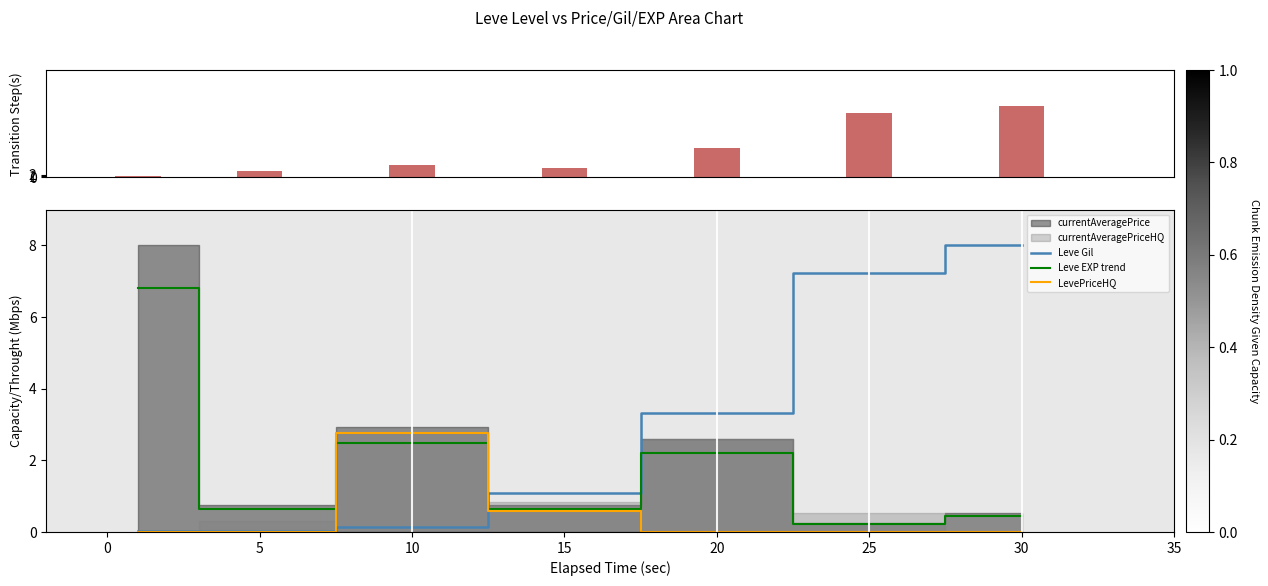

Which series has the largest range (max minus min)?

Leve EXP